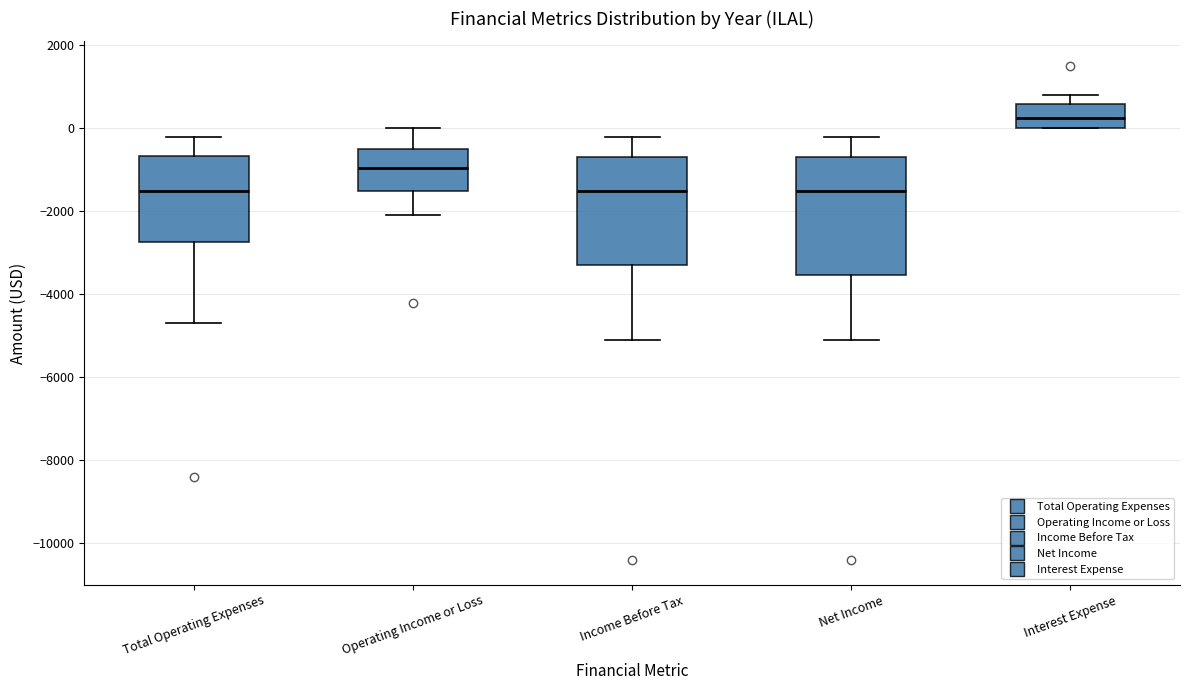

Reading left to right, read every box against the y-axis: the position of its median line, the range the box covers, and the ends of its whiskers. The values are not printed on the chart, so give them approximately, as read against the axis.

Total Operating Expenses: median -1400, box -2800 to -600, whiskers -4600 to -200
Operating Income or Loss: median -1000, box -1400 to -400, whiskers -2000 to 0
Income Before Tax: median -1400, box -3200 to -600, whiskers -5000 to -200
Net Income: median -1400, box -3600 to -600, whiskers -5000 to -200
Interest Expense: median 200, box 0 to 600, whiskers 0 to 800